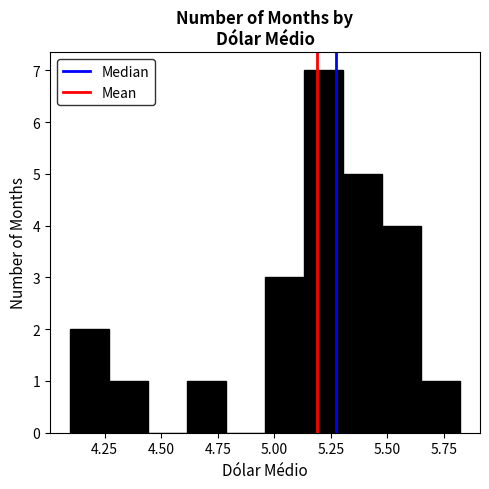

Read against the x-axis, roughly where is the centre of the tallest bar?

5.20